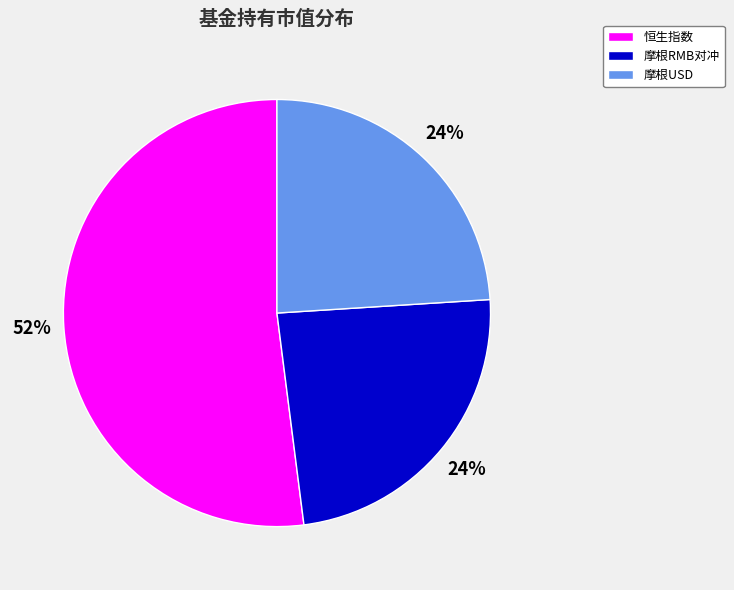

Is there any slice that represents more than half of the pie?

Yes